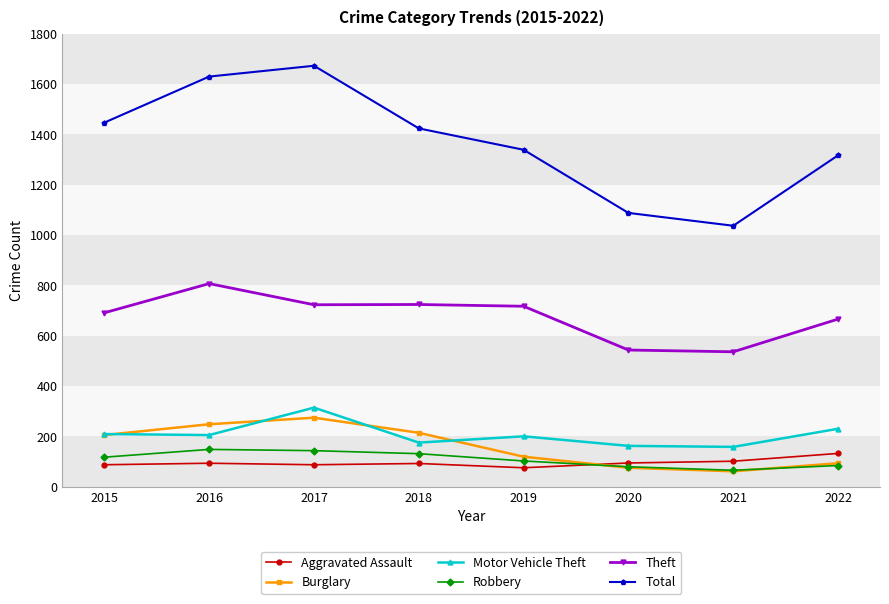

True or false: Aggravated Assault and Robbery cross at least once.

True